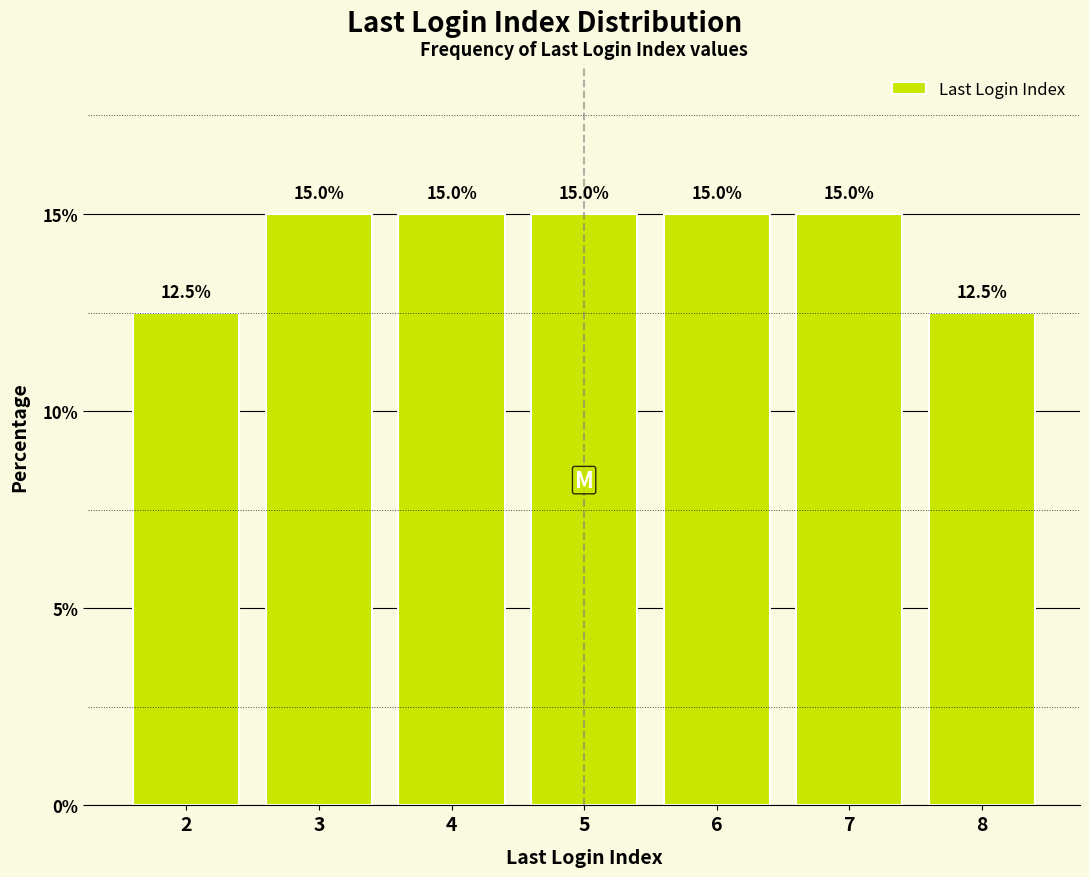

Reading left to right, extract all data points from this chart.

12.5	15.0	15.0	15.0	15.0	15.0	12.5